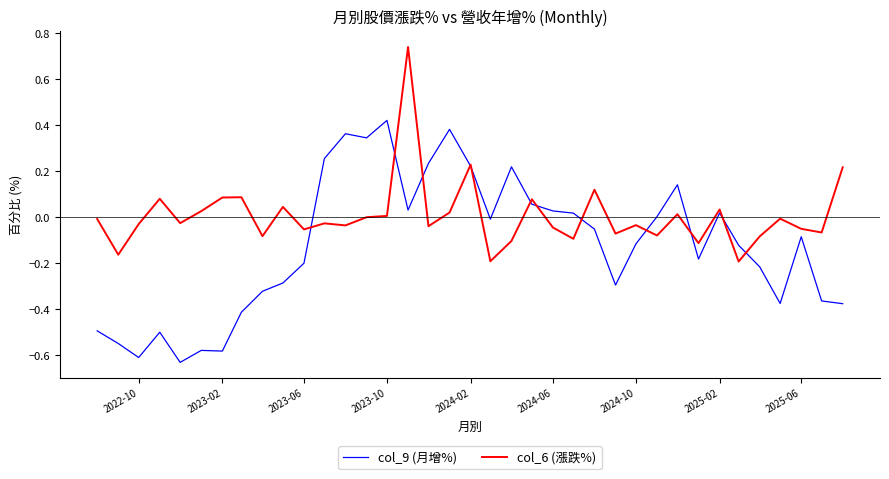

Which series ends up on top after the final intersection of col_9 (月增%) and col_6 (漲跌%)?

col_6 (漲跌%)